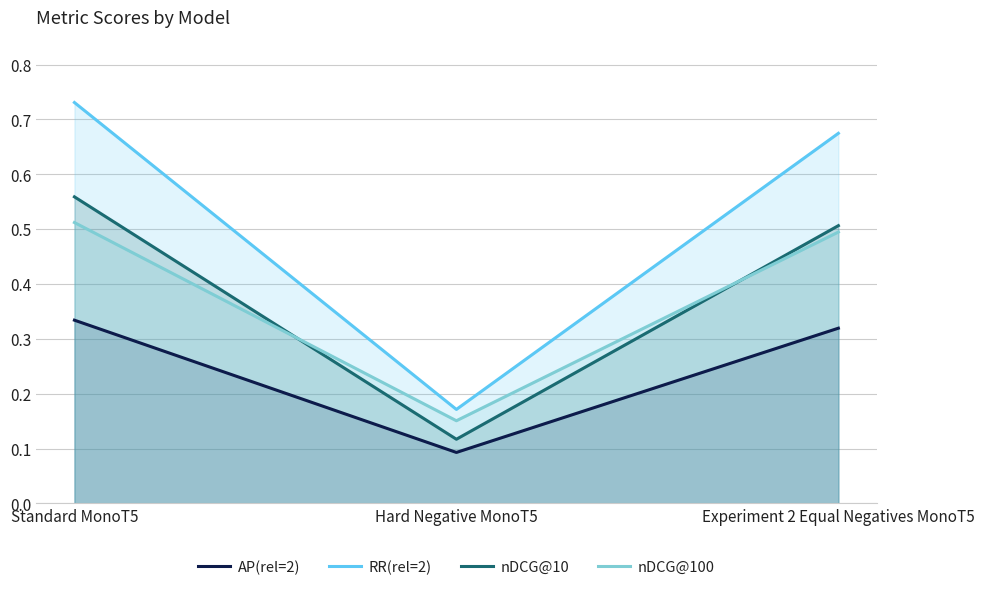

What is the label of the 2nd point from the left?

Hard Negative MonoT5